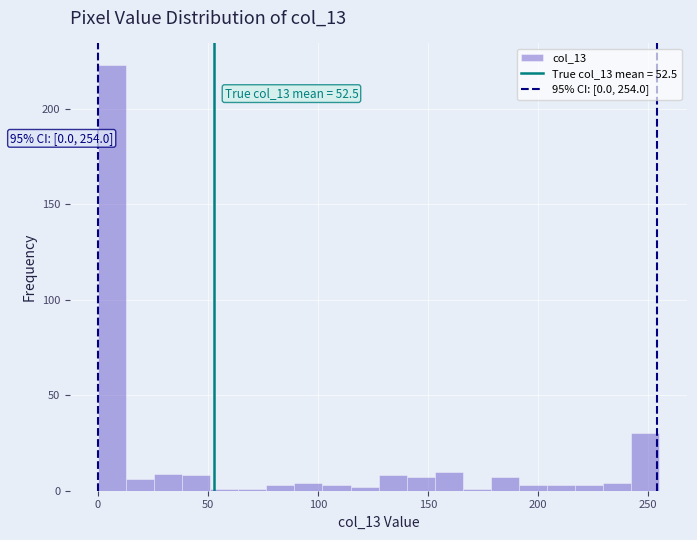

Read against the x-axis, roughly where is the centre of the tallest bar?

5